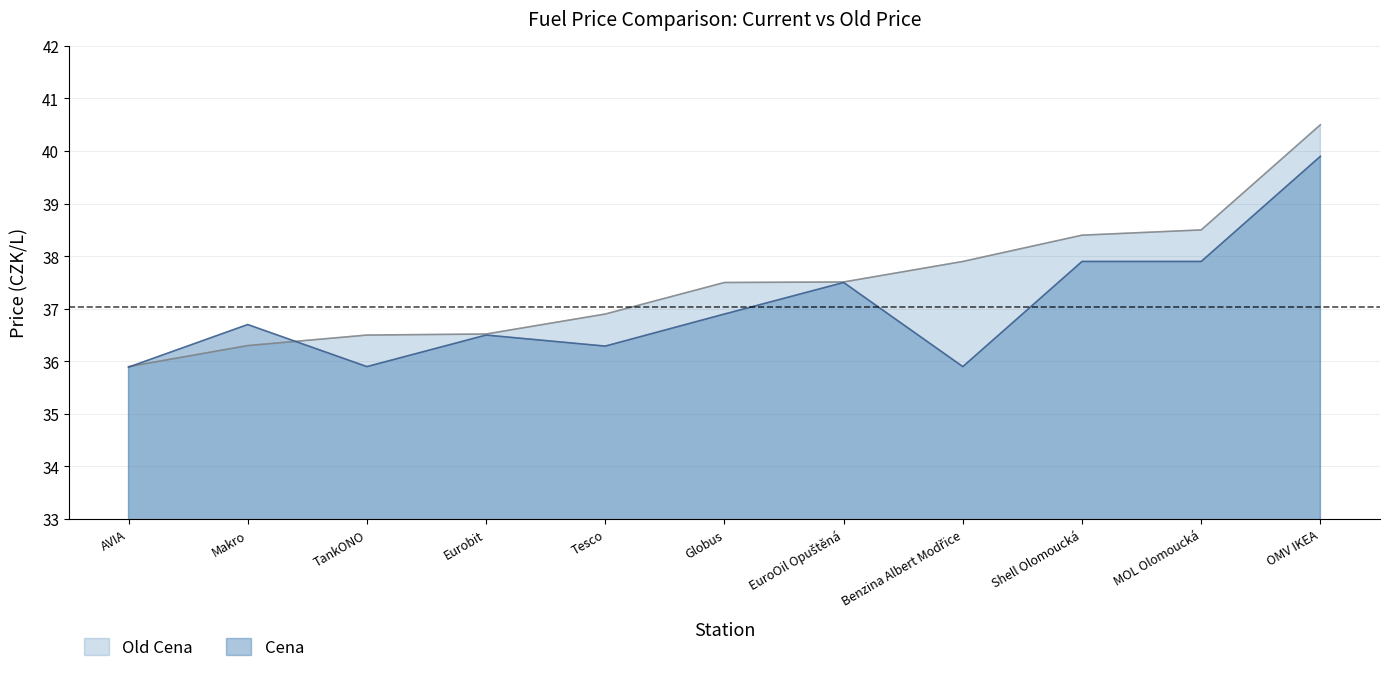

True or false: Cena has a value of 36.9 at Globus.

True